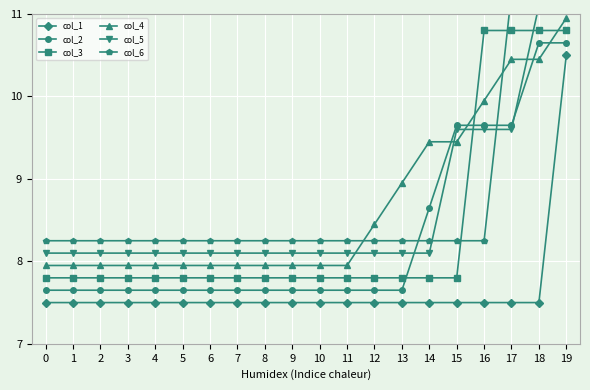

What is the sum of all col_4 values?

173.5